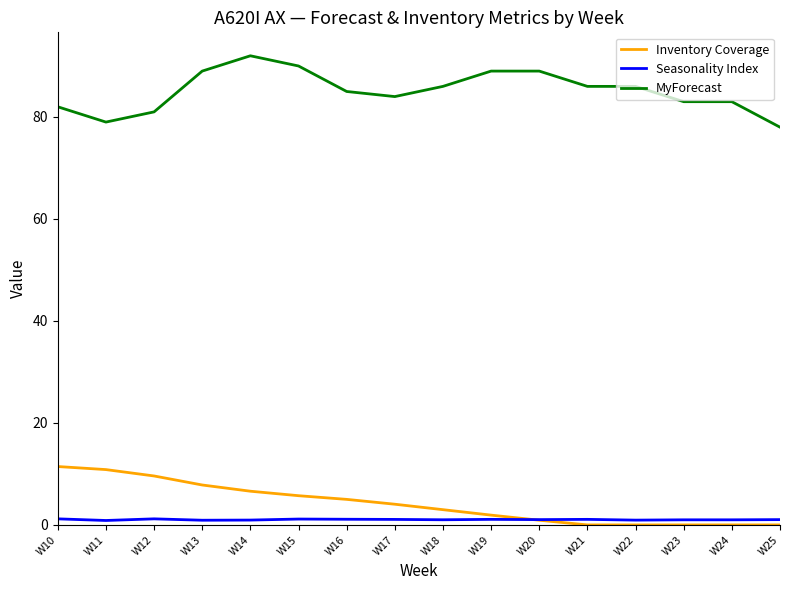

Is the value of Inventory Coverage at W16 greater than the value of MyForecast at W12?

No